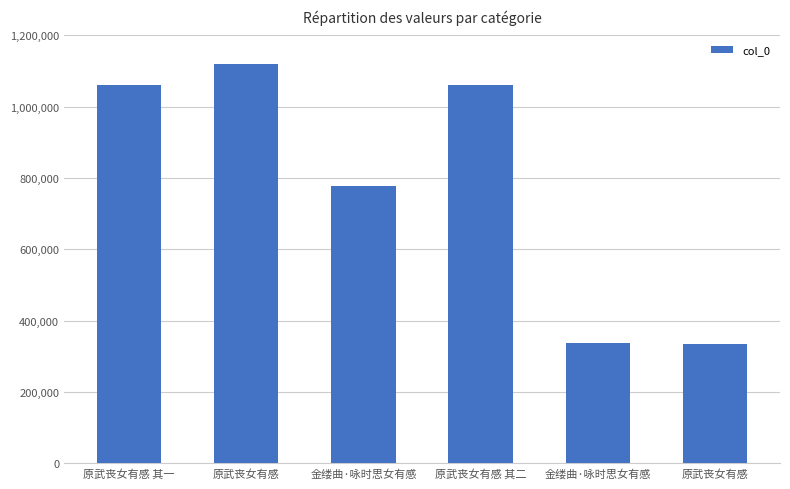

Reading left to right, what are all the values shown in this chart?

原武丧女有感 其一=1060110	原武丧女有感=1120414	金缕曲·咏时思女有感=778119	原武丧女有感 其二=1060111	金缕曲·咏时思女有感=338813	原武丧女有感=335720